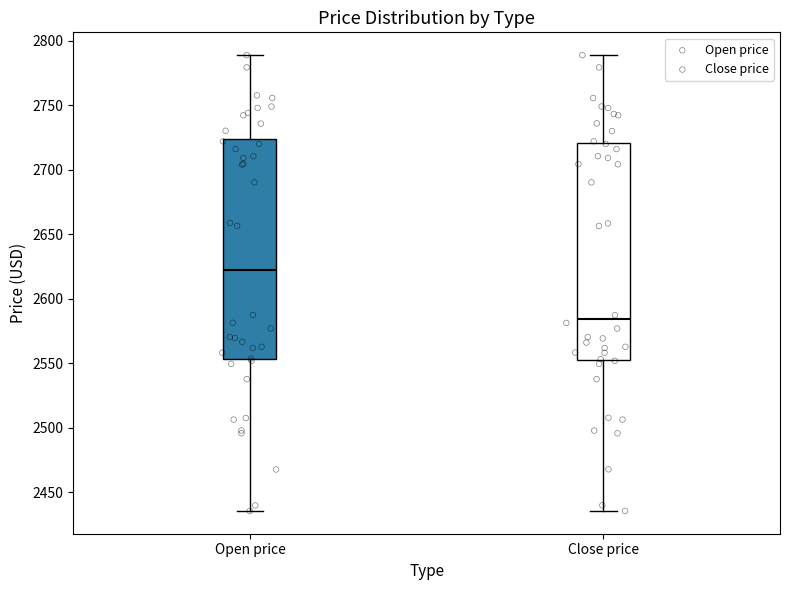

Reading left to right, read every box against the y-axis: the position of its median line, the range the box covers, and the ends of its whiskers. The values are not printed on the chart, so give them approximately, as read against the axis.

Open price: median 2620, box 2555 to 2725, whiskers 2435 to 2790
Close price: median 2585, box 2555 to 2720, whiskers 2435 to 2790